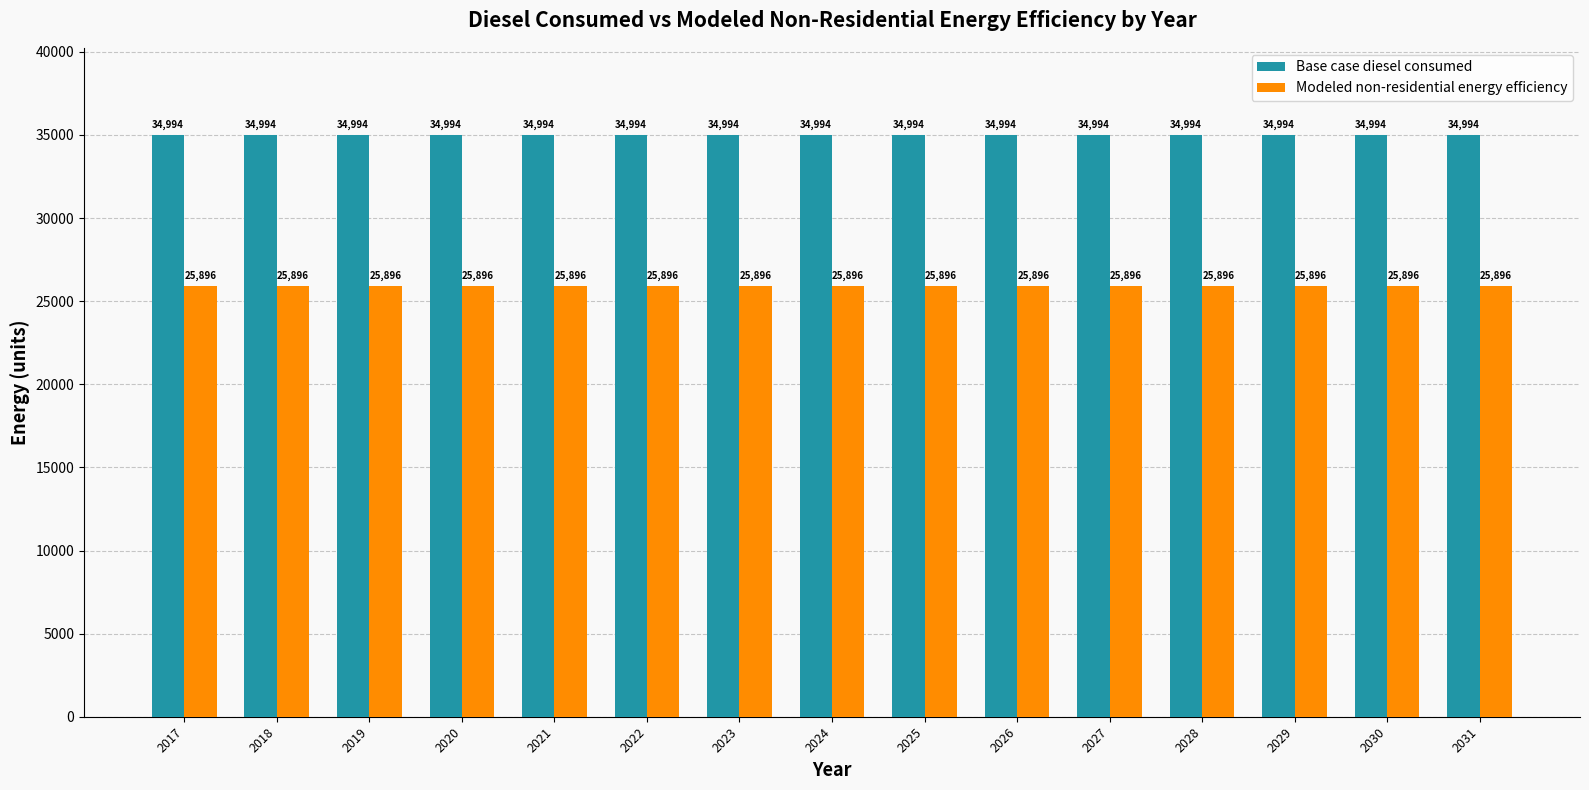

The Base case diesel consumed series shows 34994.3 at 2017. True or false?

True